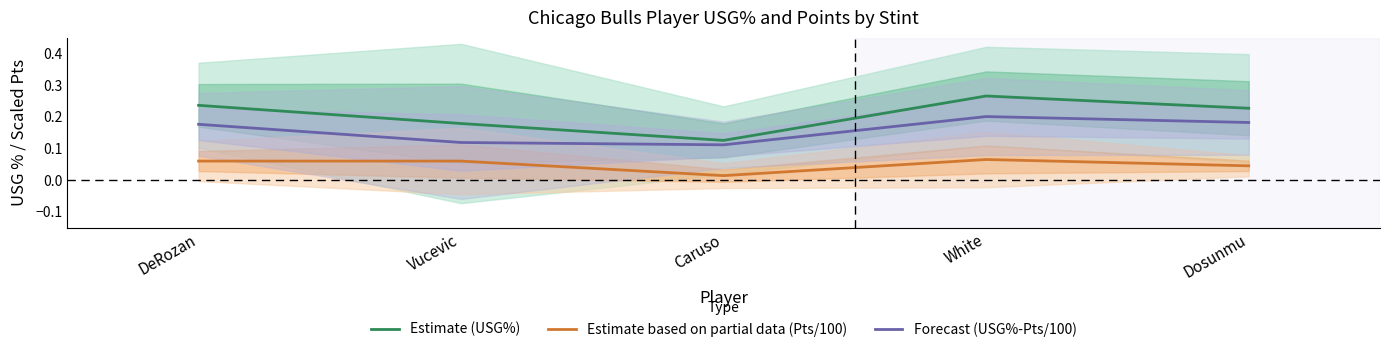

How many Estimate (USG%) values are between 0 and 1?

5